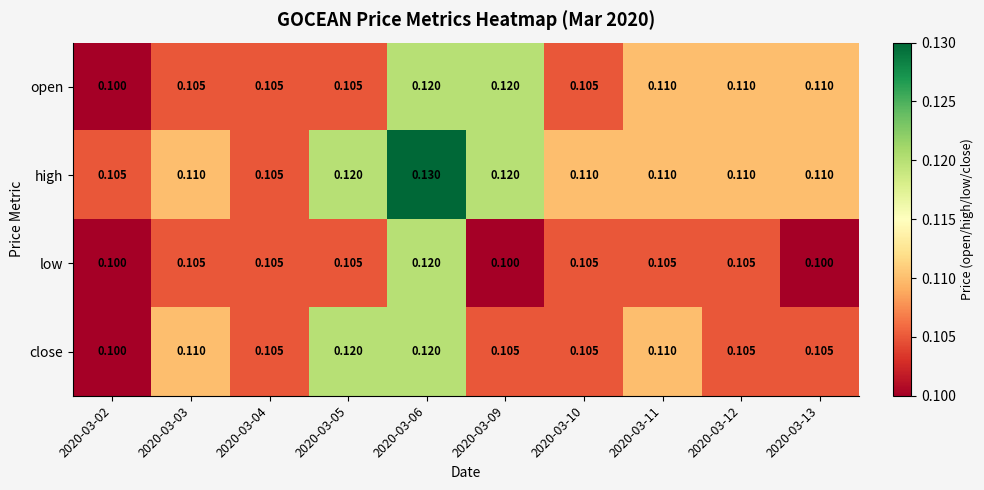

Which series has the largest total across all categories?

high